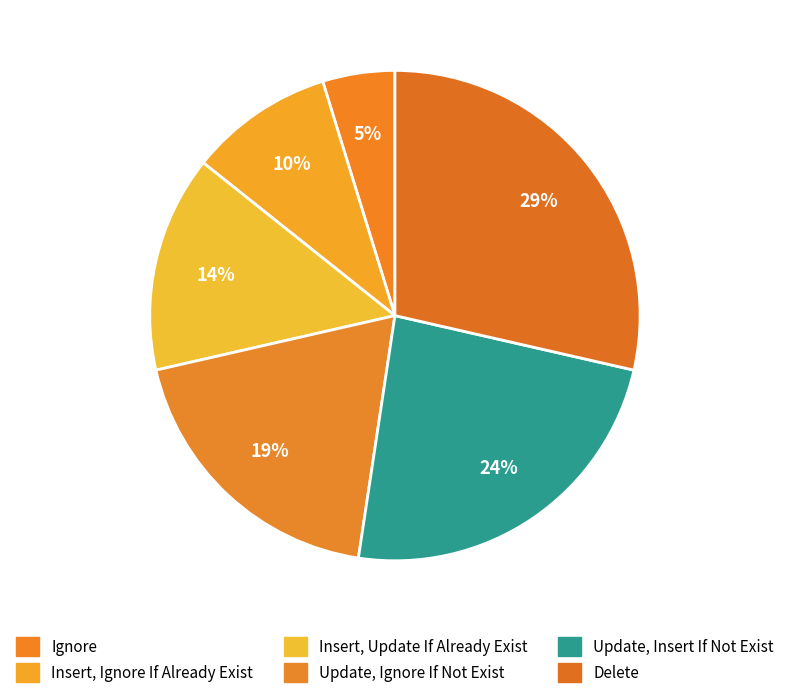

Which slice is the largest?

Delete